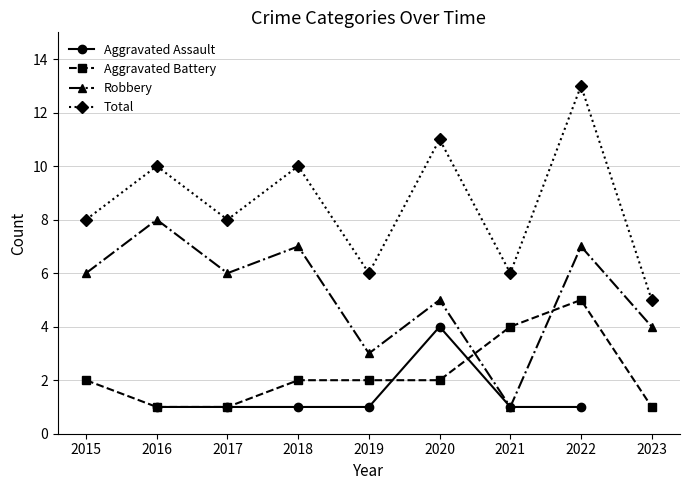

True or false: Robbery has a value of 6.0 at 2017.

True